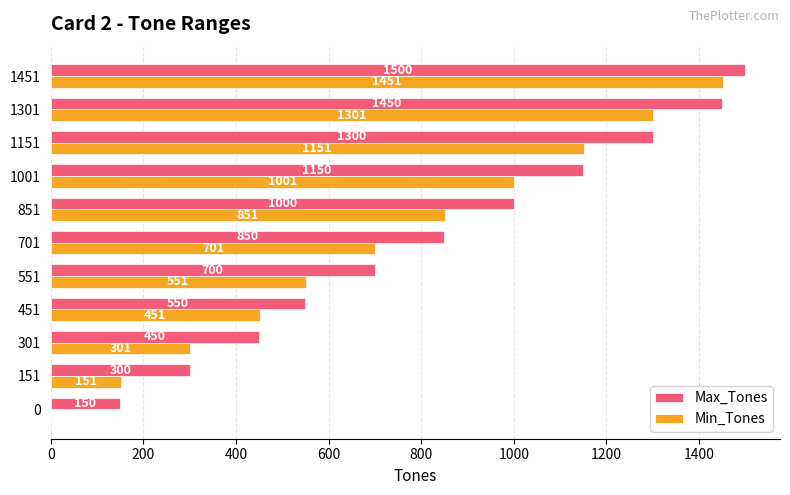

How many distinct data groups are displayed?

2